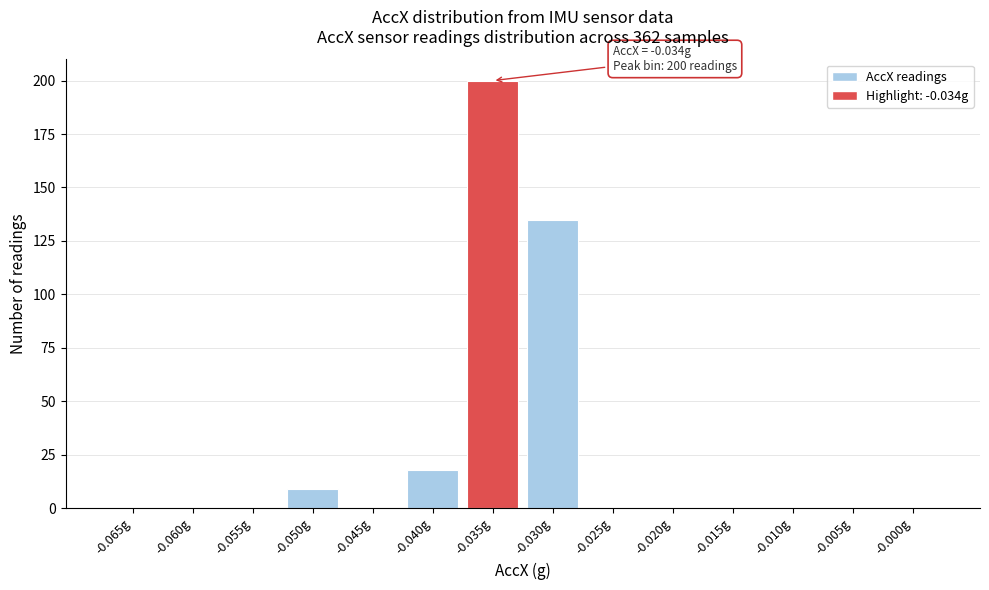

Reading left to right, list all the values displayed in this chart.

-0.065g=0	-0.060g=0	-0.055g=0	-0.050g=9	-0.045g=0	-0.040g=18	-0.035g=200	-0.030g=135	-0.025g=0	-0.020g=0	-0.015g=0	-0.010g=0	-0.005g=0	-0.000g=0